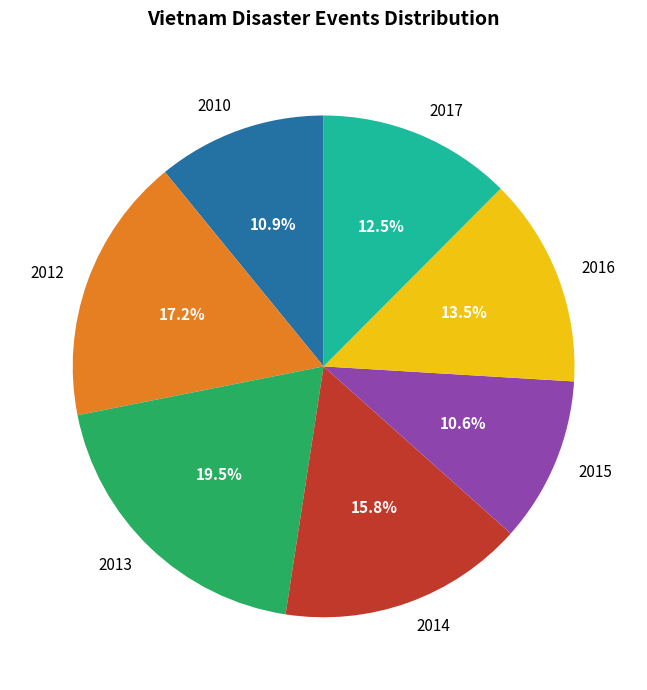

Count the number of slices in the pie.

7